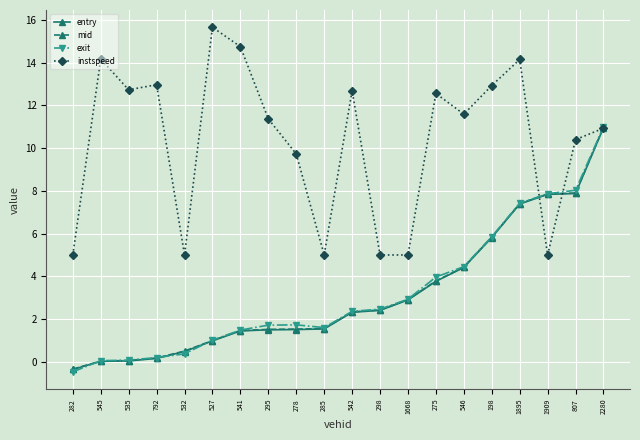

Which label corresponds to the largest value in the chart?

527